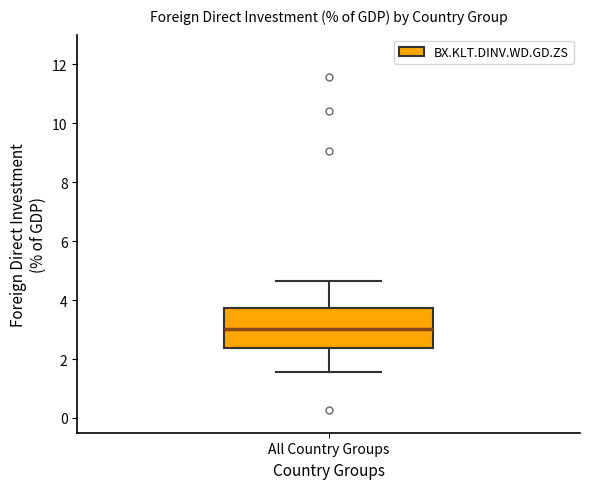

Transcribe this box plot: give where the median line is, the range the box spans, and where the two whiskers end, as read against the y-axis. The values are not printed on the chart, so give them approximately, as read against the axis.

median 3.0, box 2.4 to 3.8, whiskers 1.6 to 4.6